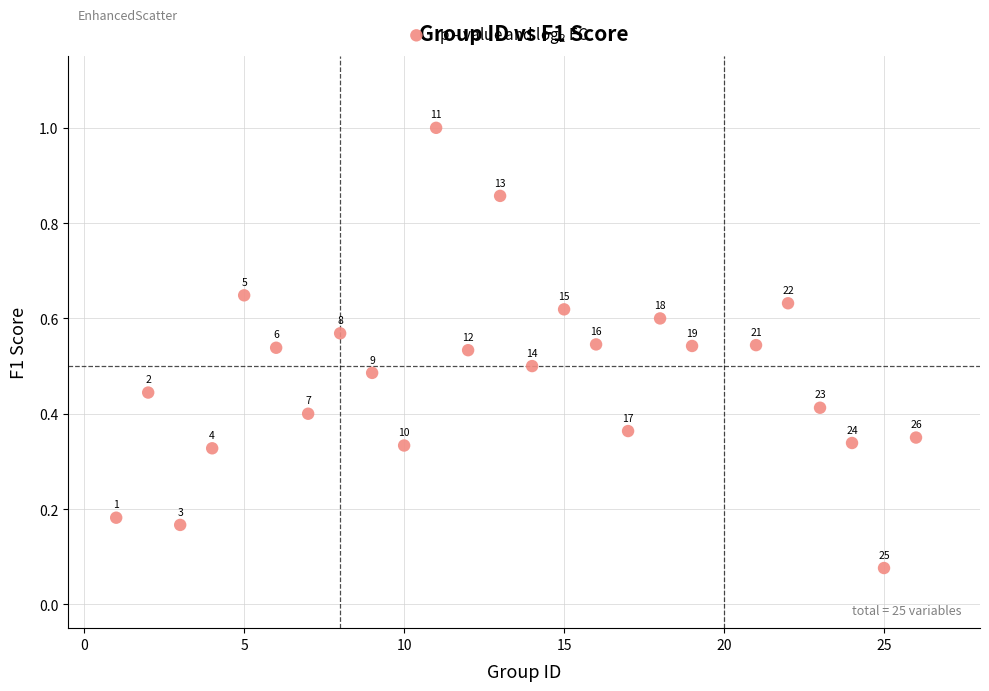

Count the number of points in this scatter plot.

25